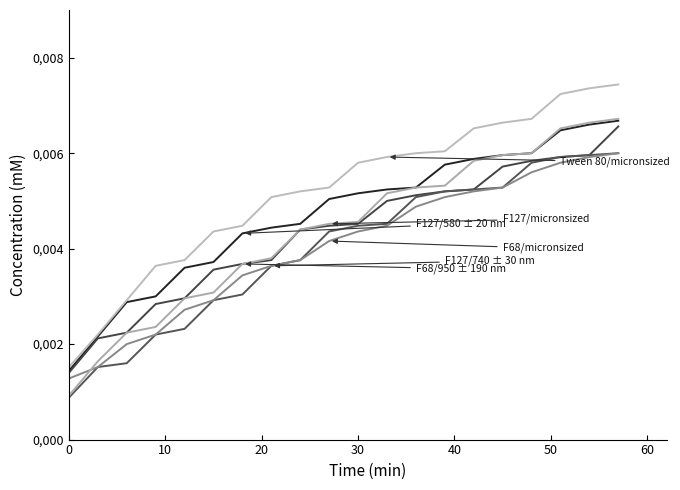

Is this an area chart (filled region under the line)?

No